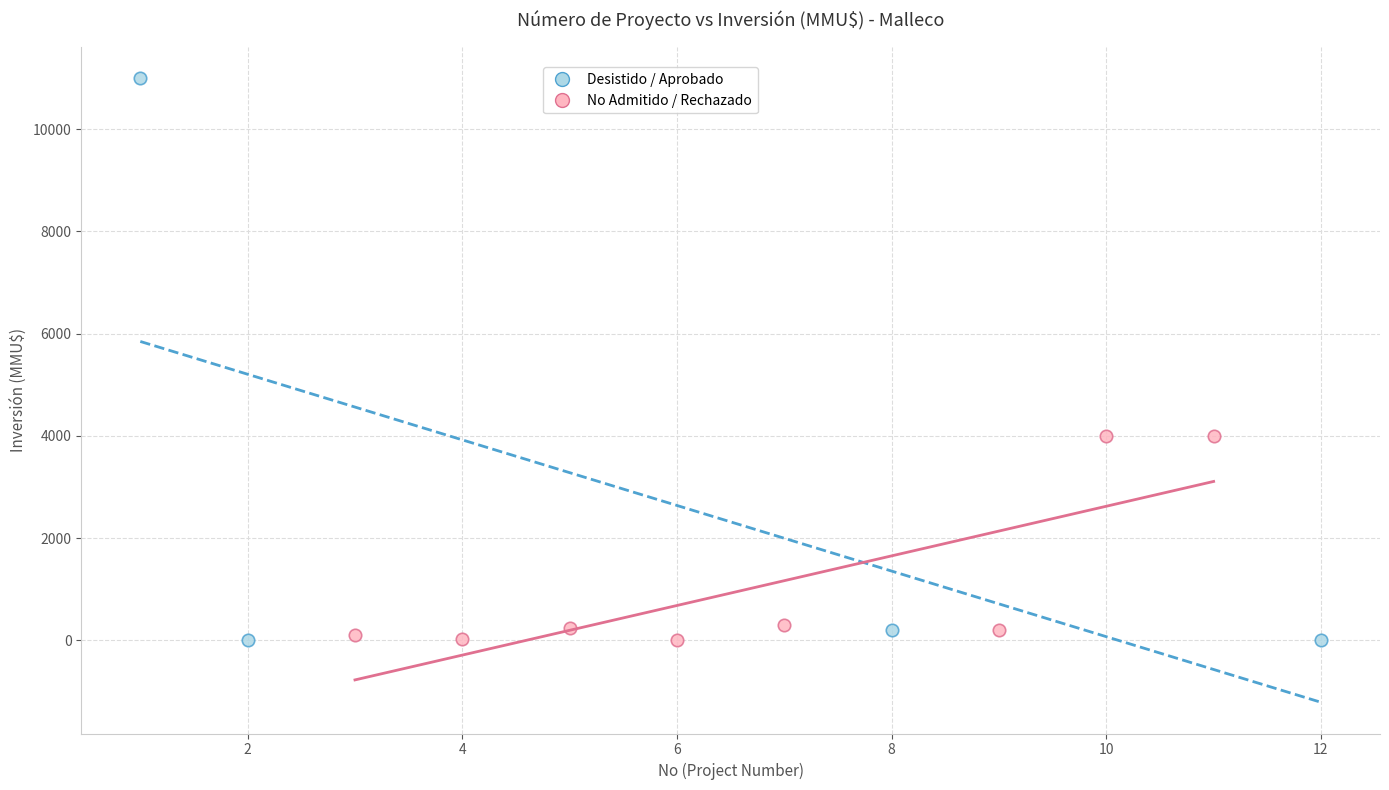

Which series contains the highest Y value?

Desistido / Aprobado